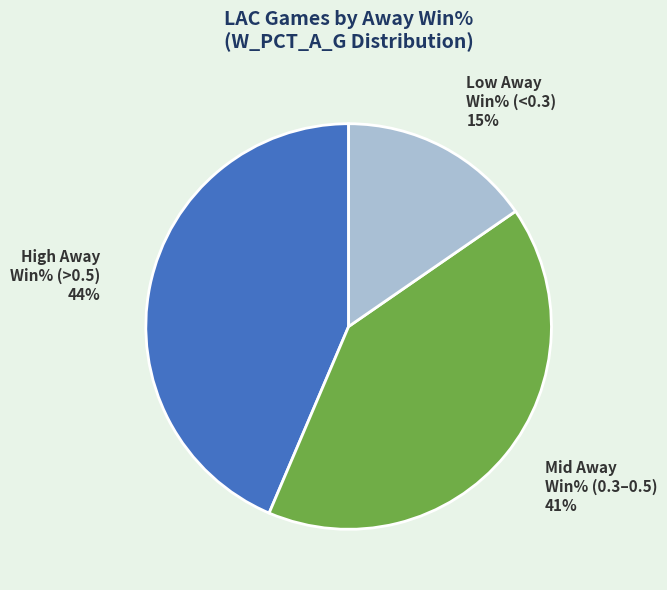

To the nearest percent, what is the average slice percentage?

33%